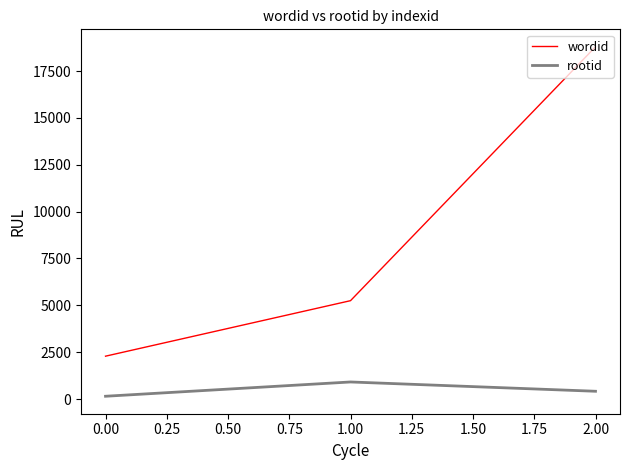

What is the average value of the rootid series?

491